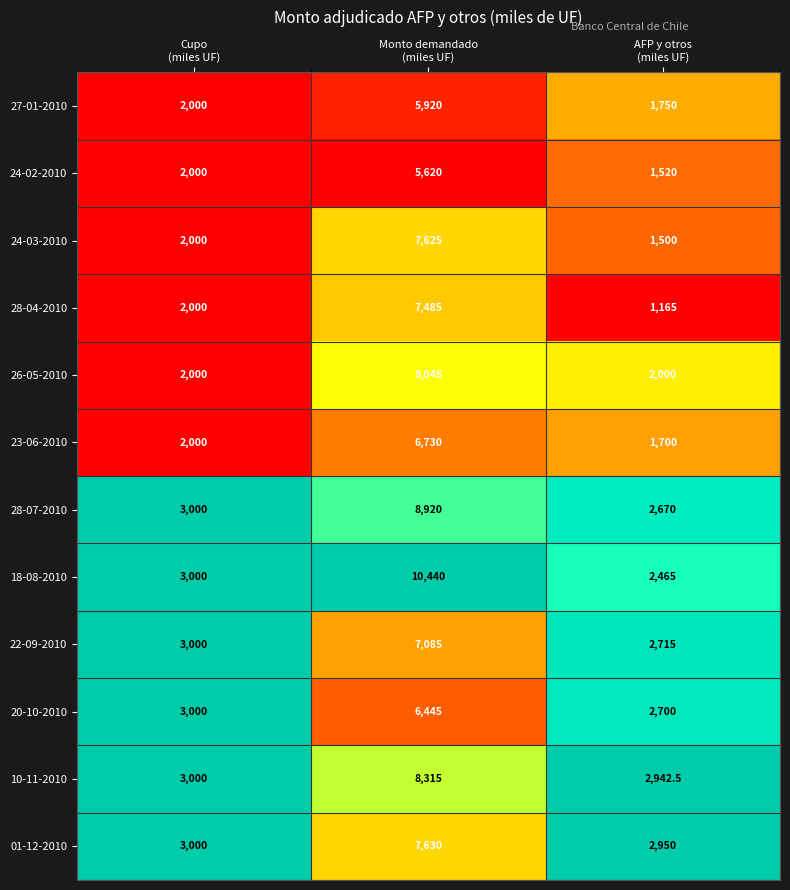

Which series has the largest total across all categories?

18-08-2010